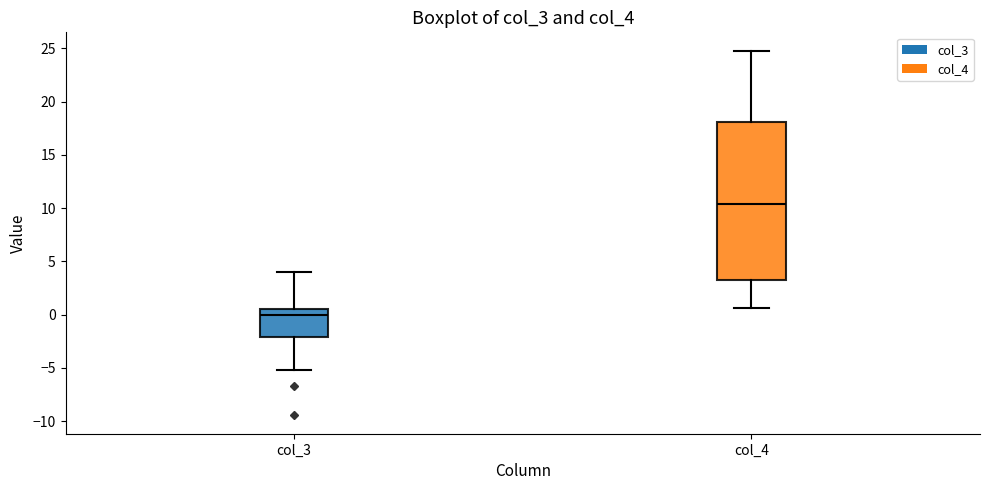

Reading left to right, transcribe this box plot: for each box, give where its median line is, the range the box spans, and where its two whiskers end, as read against the y-axis. The values are not printed on the chart, so give them approximately, as read against the axis.

col_3: median 0.0, box -2.0 to 0.5, whiskers -5.0 to 4.0
col_4: median 10.5, box 3.0 to 18.0, whiskers 0.5 to 25.0